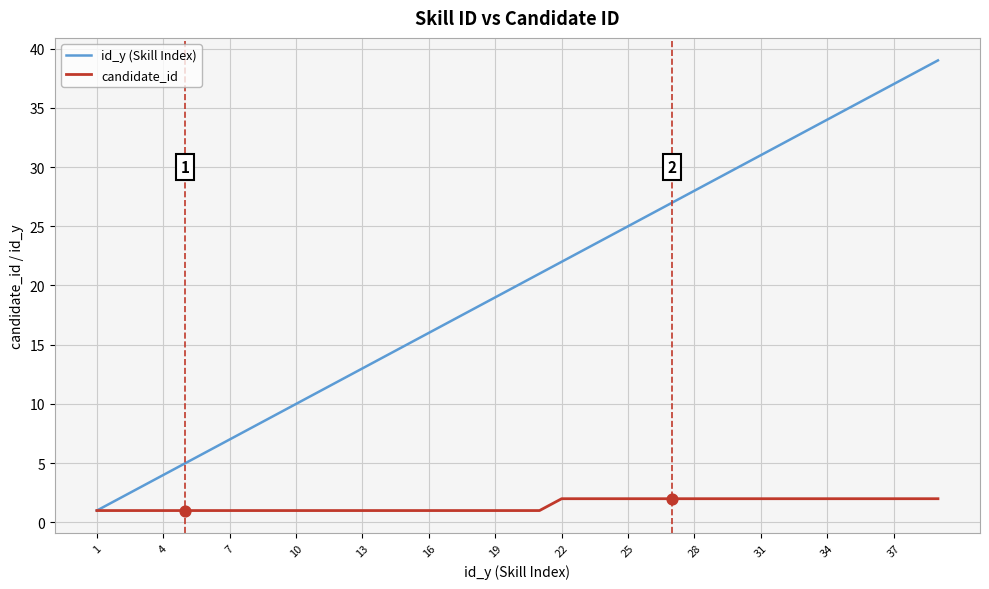

Which series has the largest range (max minus min)?

id_y (Skill Index)